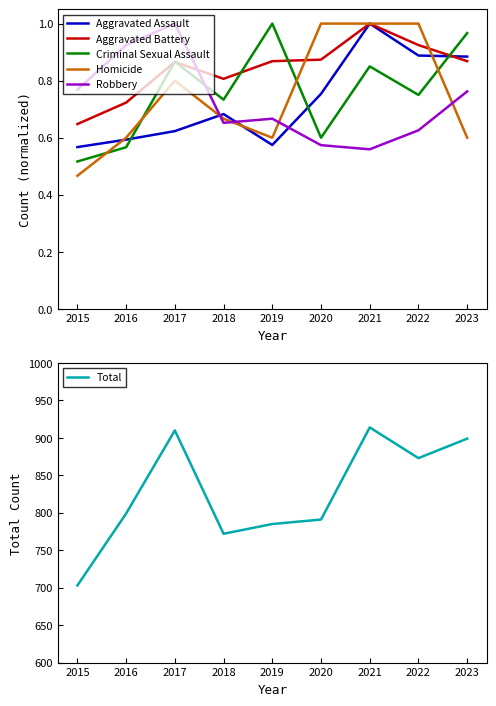

Which series has the largest range (max minus min)?

Total